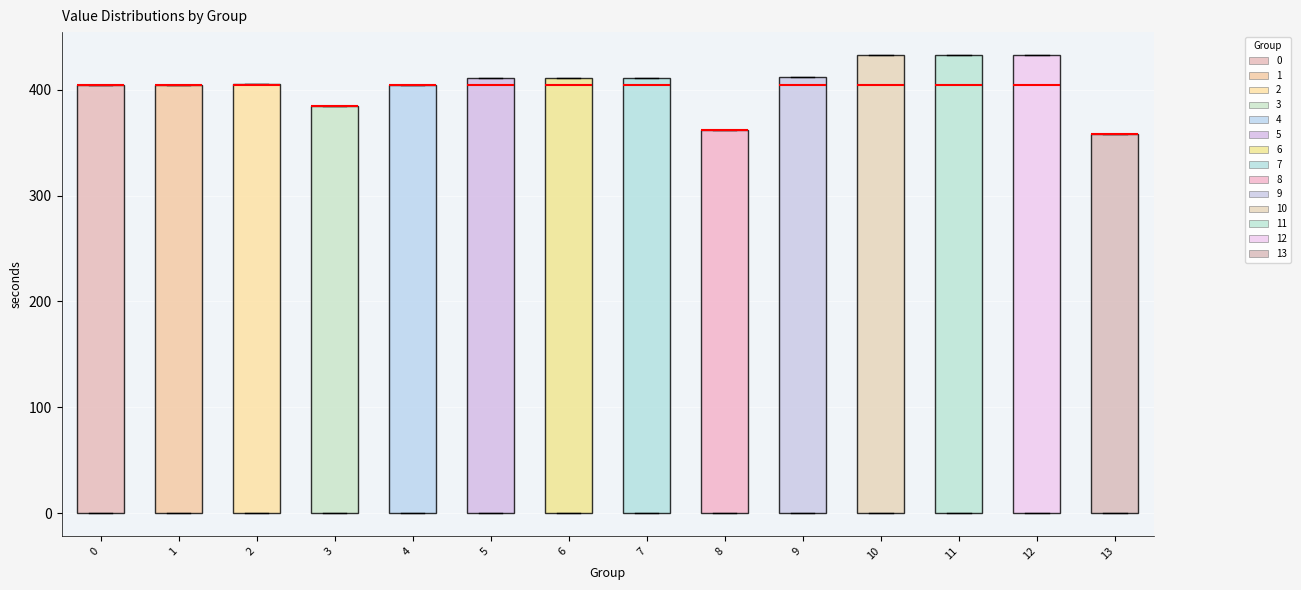

Where is the lower edge of the box at x = 6 on the y-axis? The values are not printed on the chart, so give them approximately, as read against the axis.

0